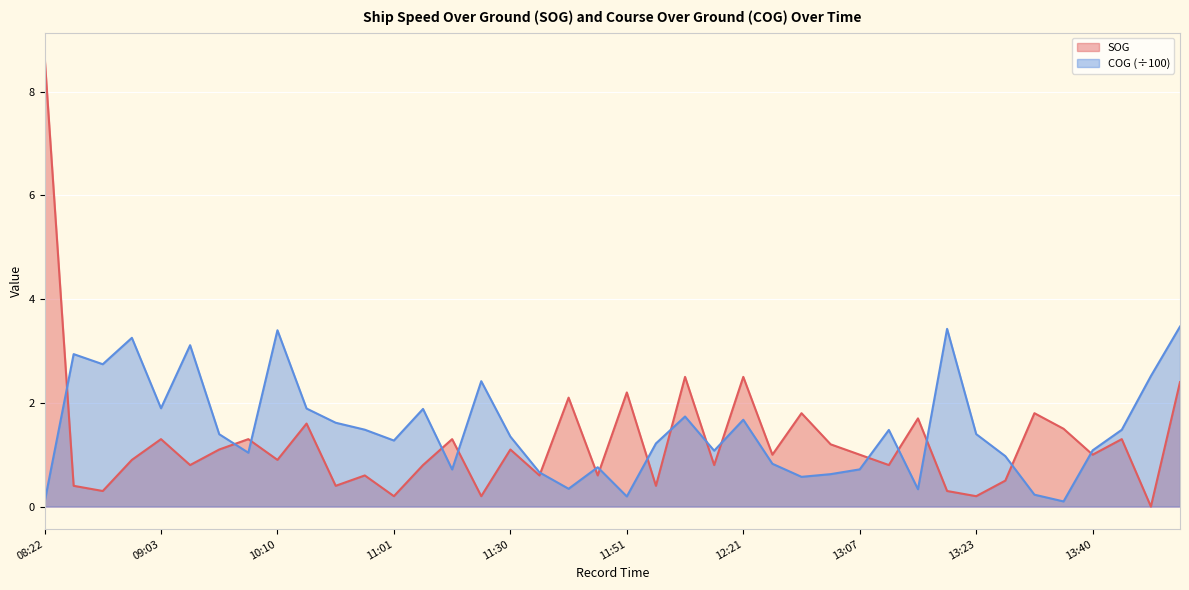

What is the difference between the second highest and second lowest values in the COG series?

3.3